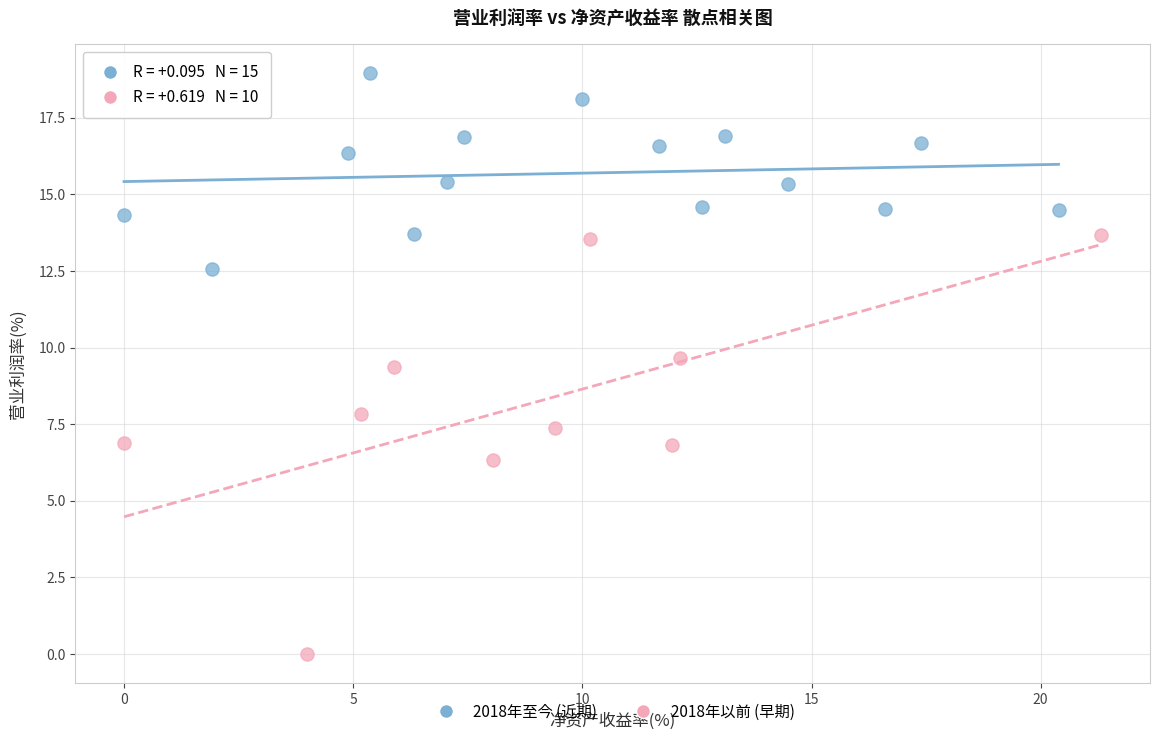

Which series has the widest spread of Y values?

2018年以前 (早期)